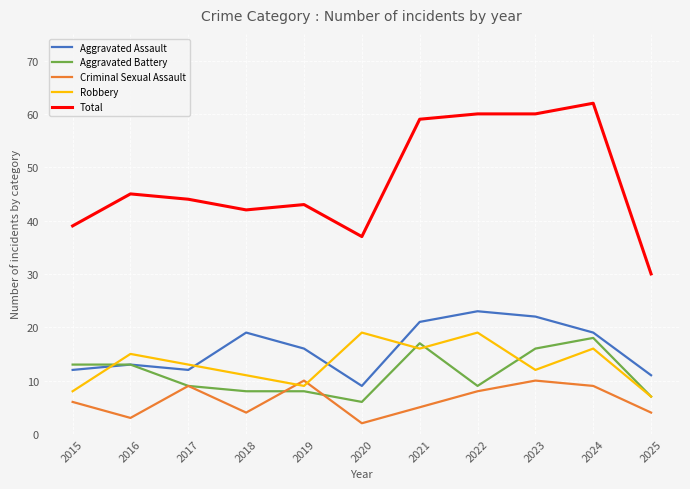

What is the spread (max minus min) of values at 2025?

26